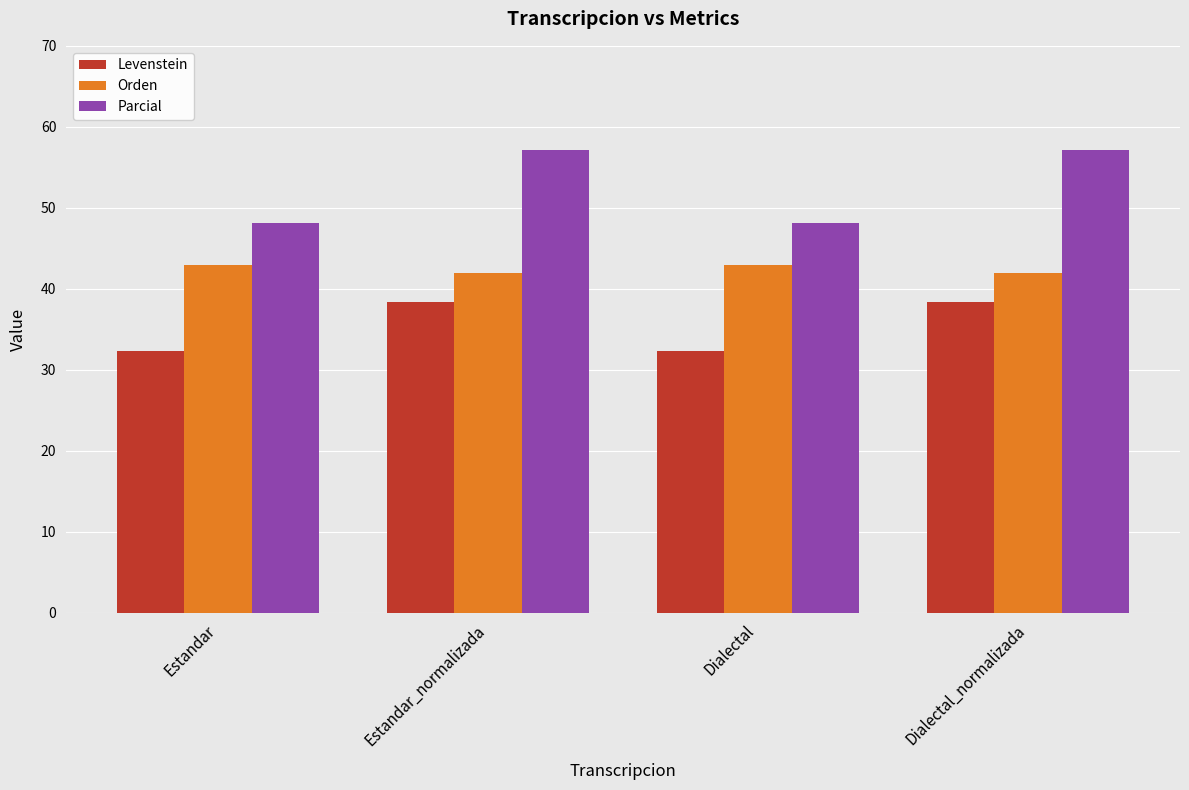

What is the lowest value of the Parcial series?

48.1